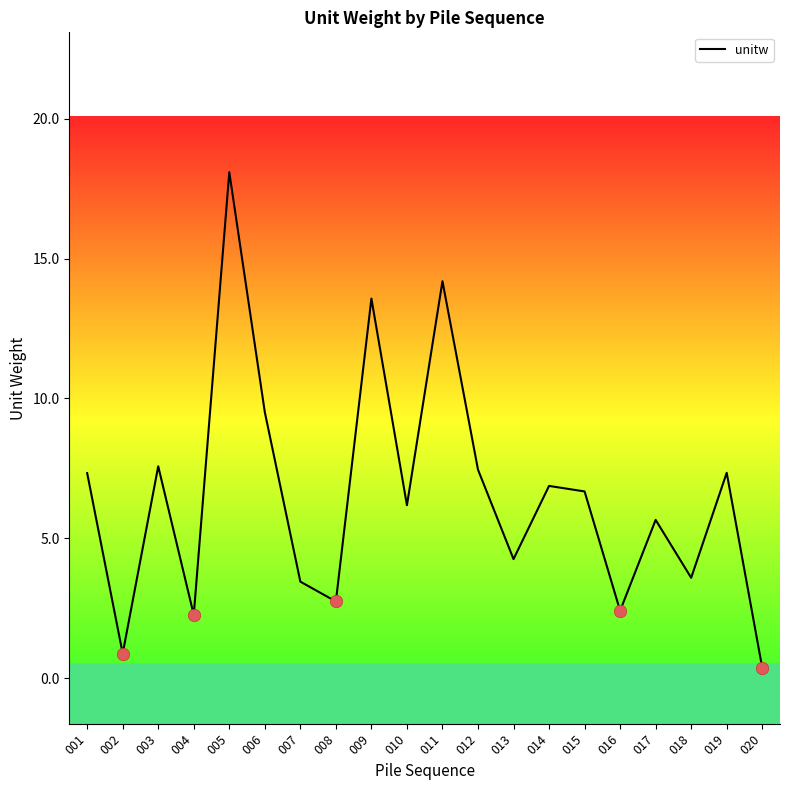

Approximately how many times larger is the value at 004 compared to 011?

0.2